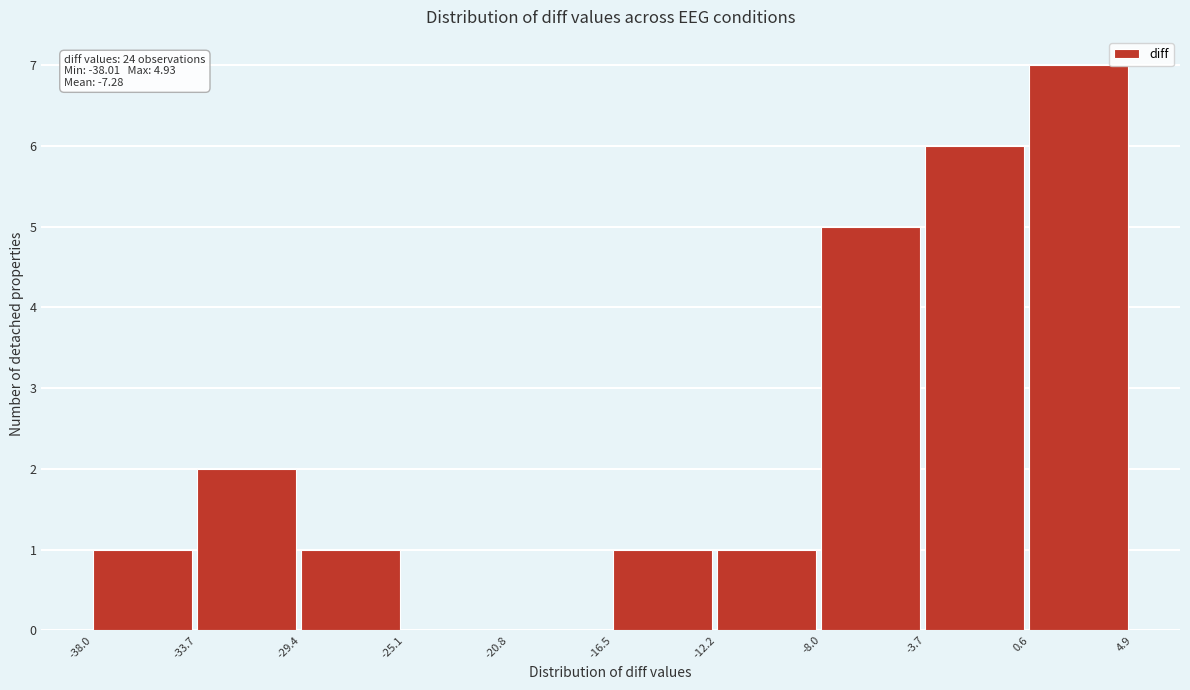

Which range on the x-axis has the tallest bar?

0.6 to 4.9